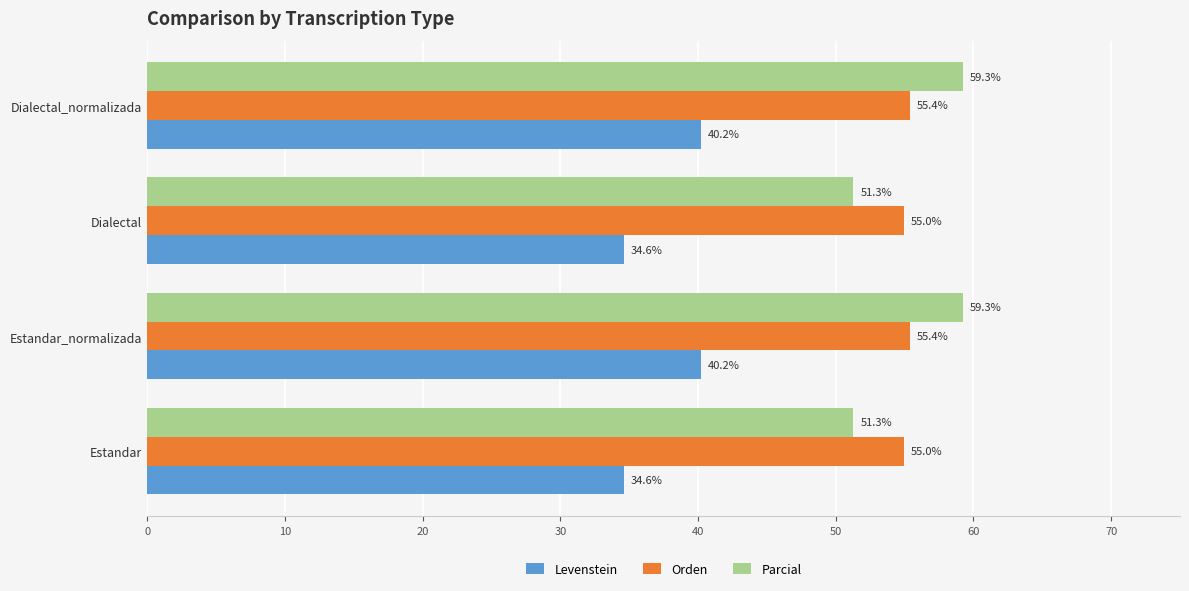

What is the difference between the second highest and minimum values in the Parcial series?

8.0